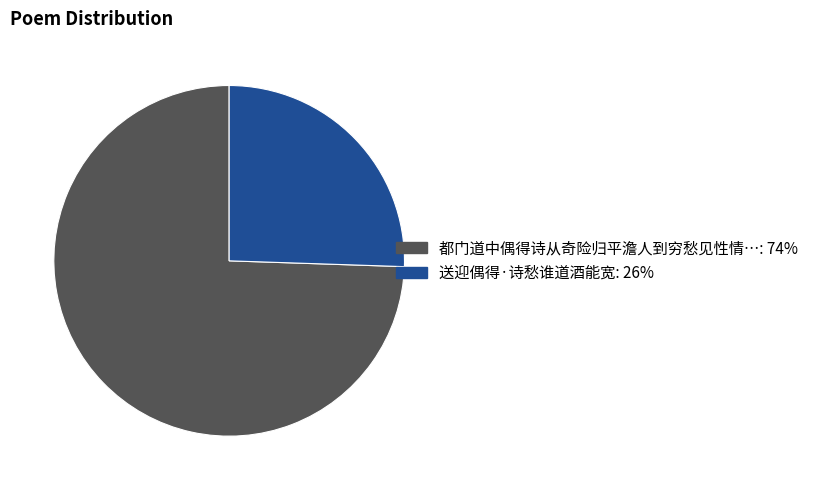

Is there any slice that represents more than half of the pie?

Yes